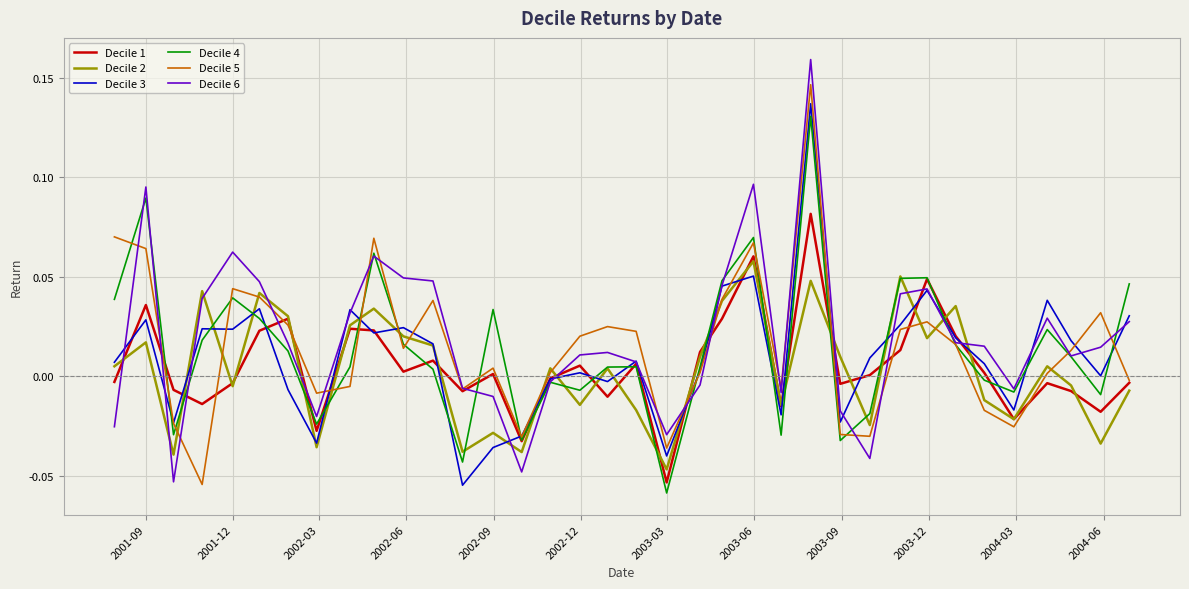

How many interior local valleys does the Decile 4 series have?

10